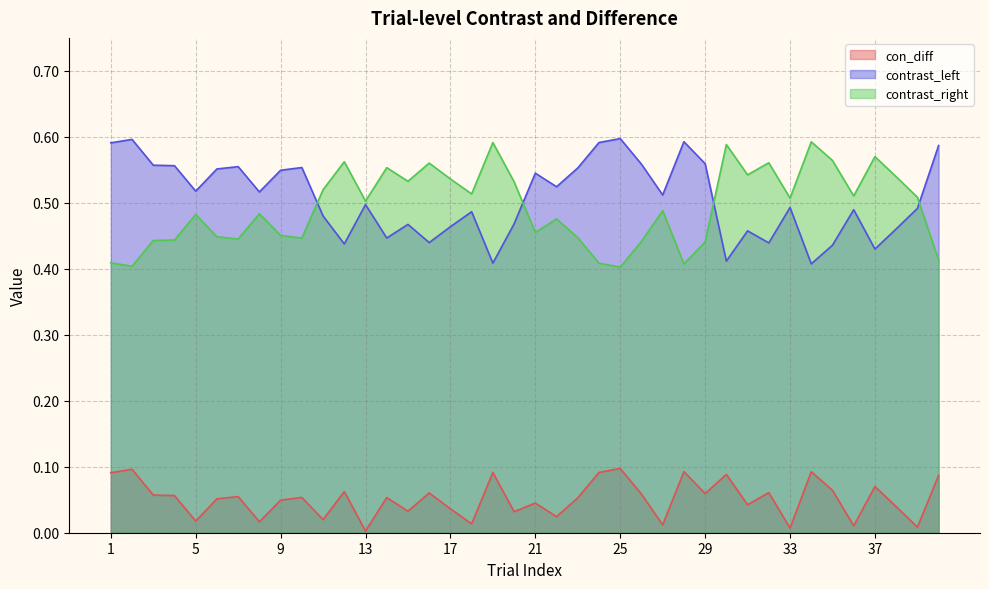

What is the difference between the maximum and second lowest values in the contrast_right series?

0.2